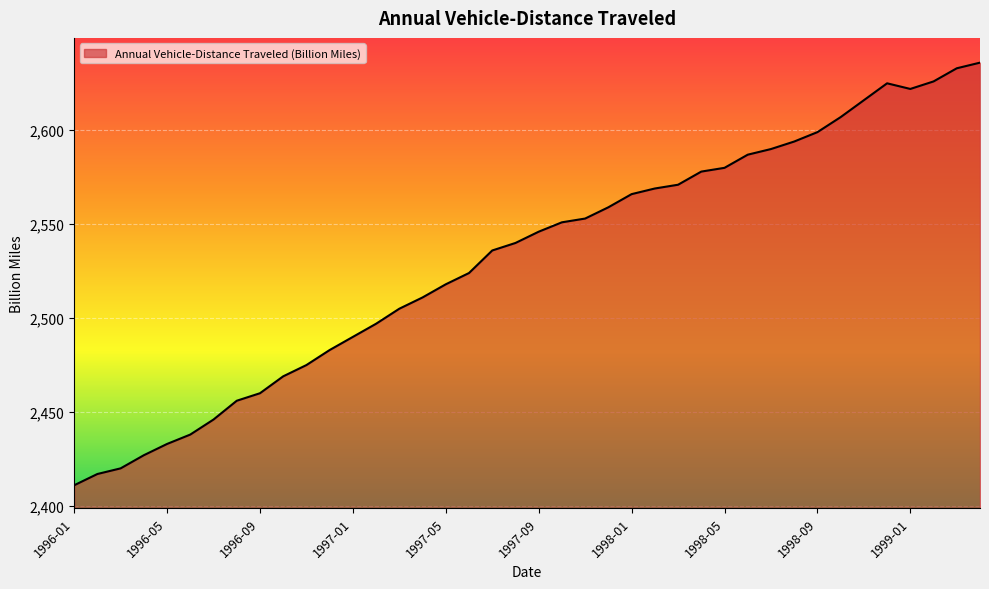

Does the chart have visible grid lines?

Yes